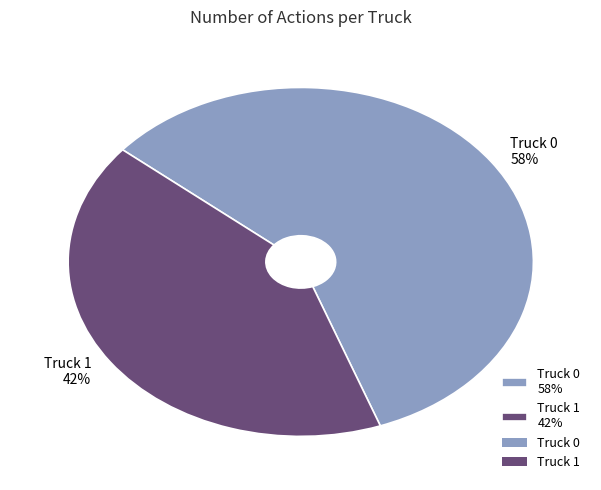

Which slice is the largest?

Truck 0